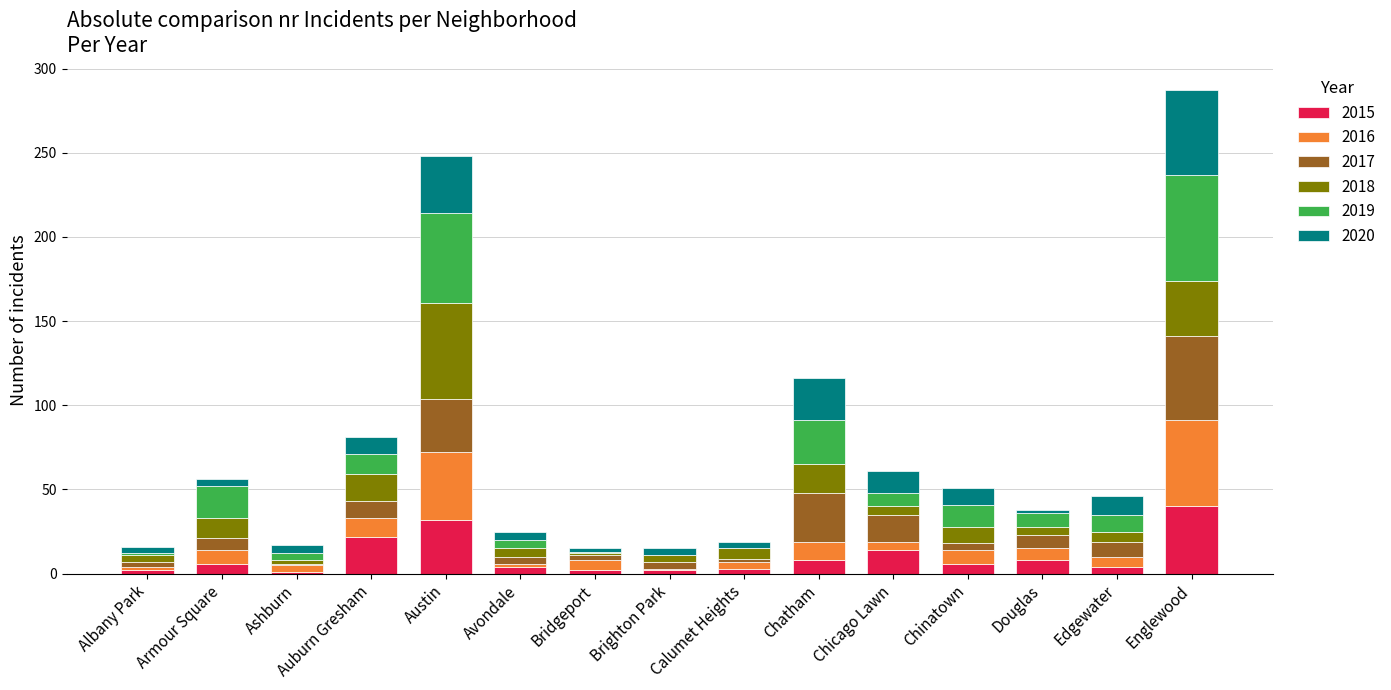

What is the highest value of the 2015 series?

40